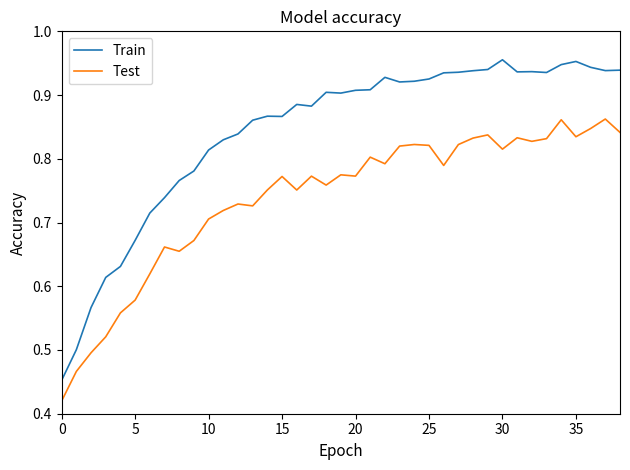

Which series has the largest total across all categories?

Train